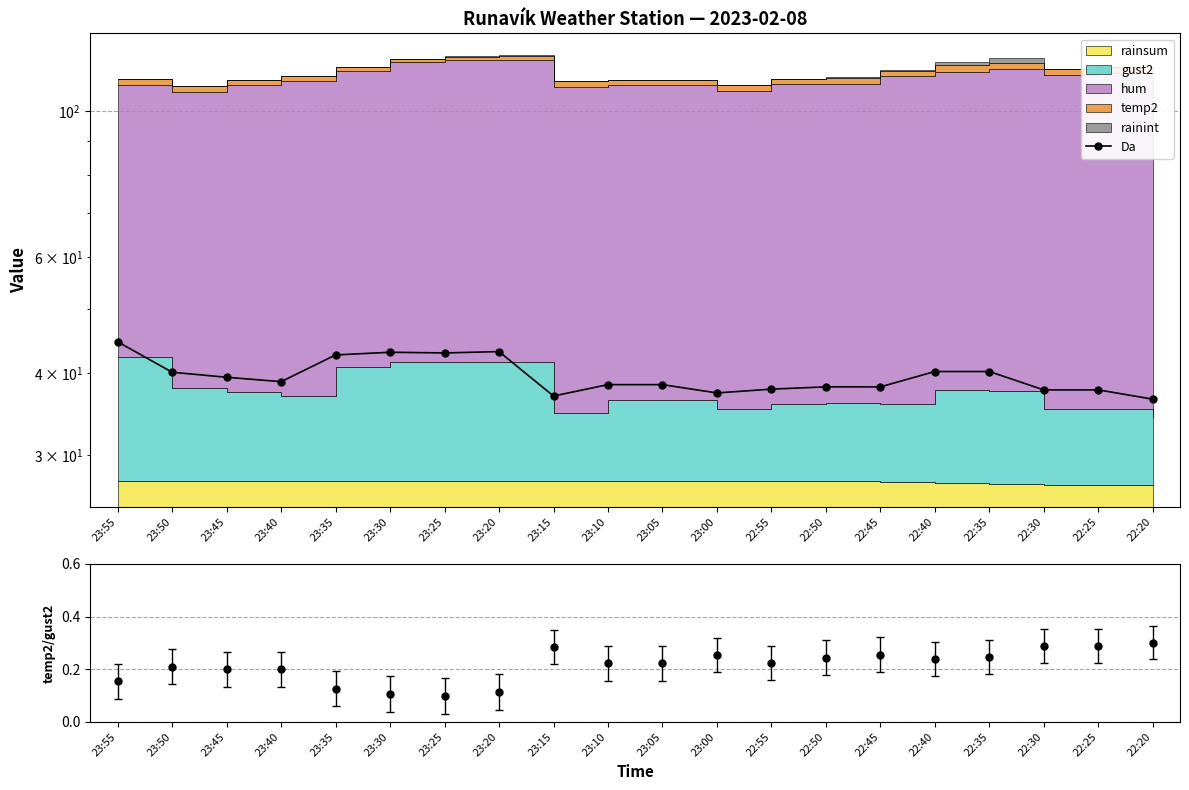

Reading left to right, list all the values displayed in this chart.

Da: 44.6	40.1	39.4	38.8	42.6	43.0	42.9	43.1	36.9	38.4	38.4	37.3	37.8	38.1	38.1	40.2	40.2	37.7	37.7	36.5
temp2/gust2: 0.2	0.2	0.2	0.2	0.1	0.1	0.1	0.1	0.3	0.2	0.2	0.3	0.2	0.2	0.3	0.2	0.2	0.3	0.3	0.3